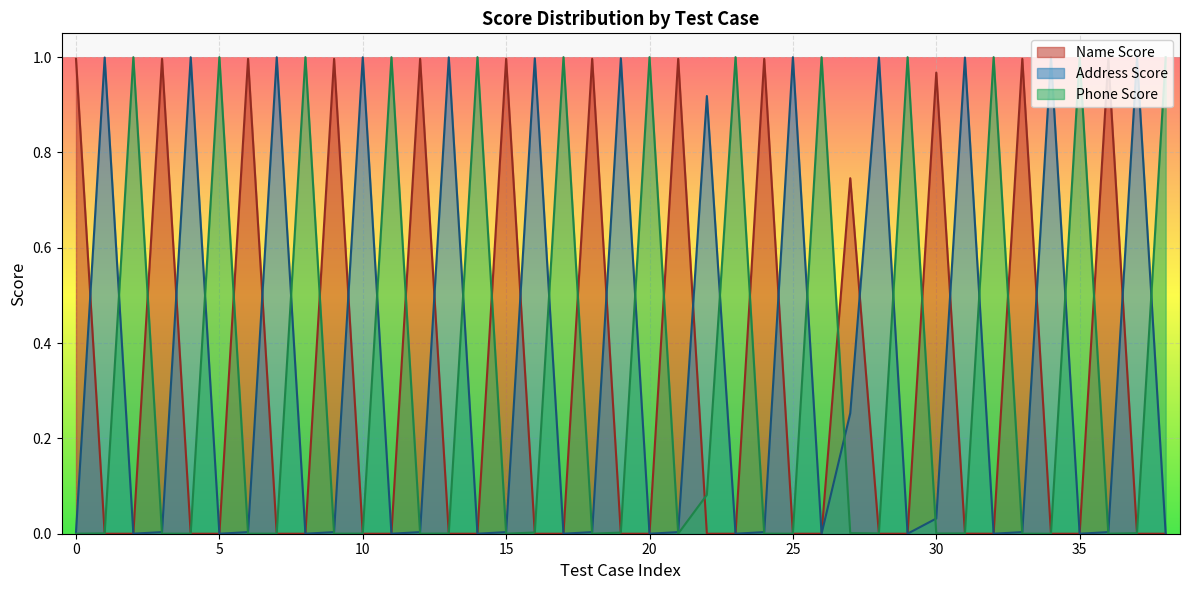

Count the number of data series in this chart.

3